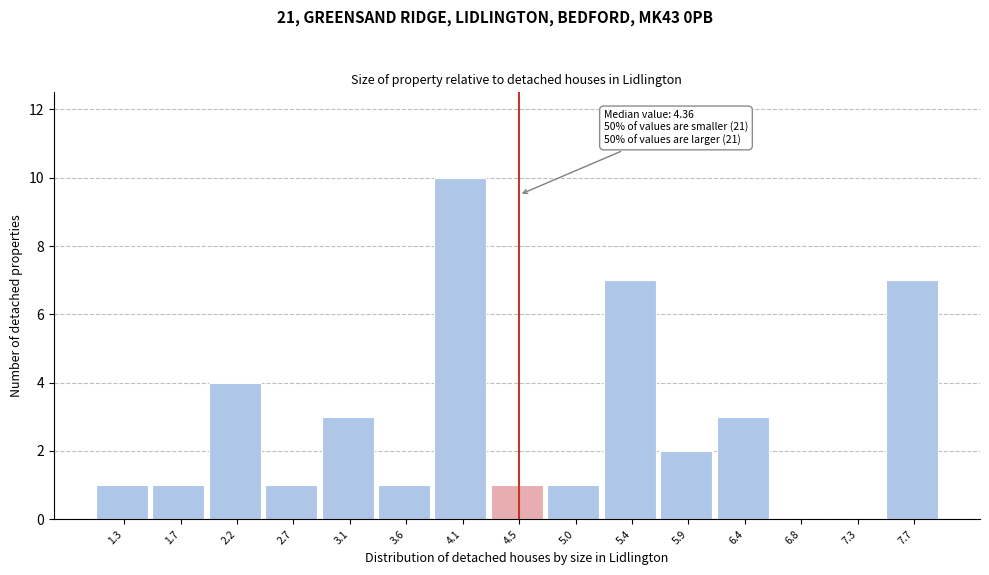

Over which range of the x-axis is the bar tallest?

3.80 to 4.30